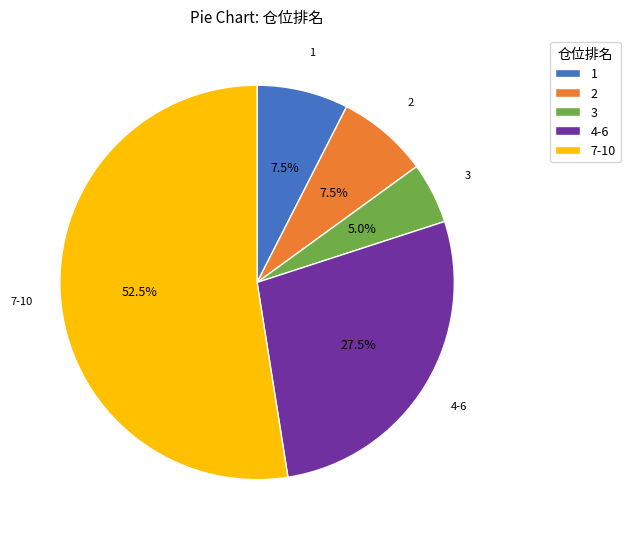

Which slice is the largest?

7-10